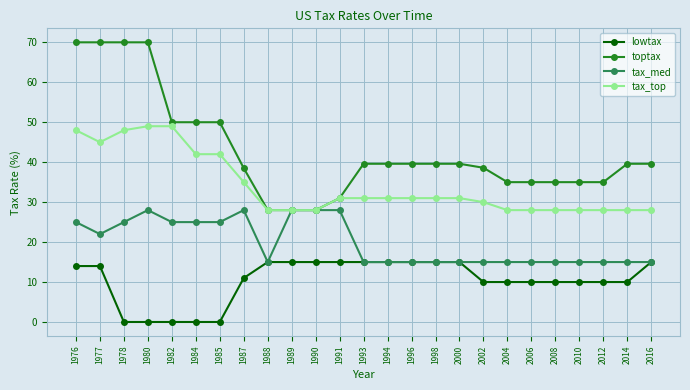

What is the maximum value for lowtax?

15.0